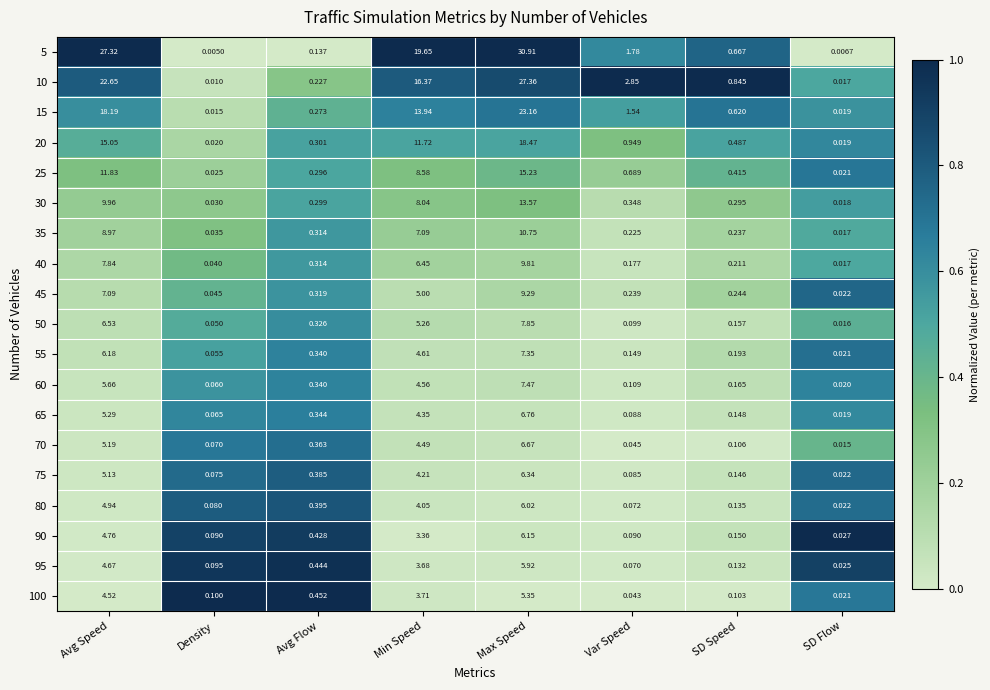

Where is 65 nearest to the value 3?

Min Speed